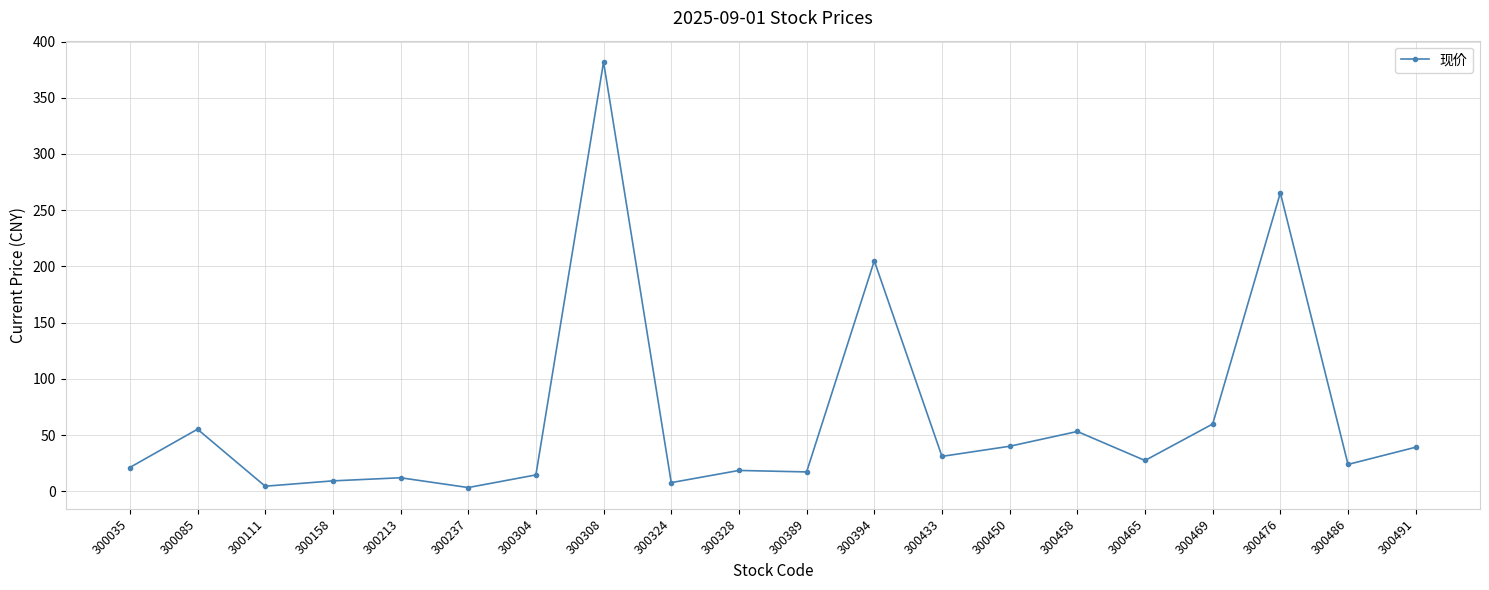

At which category does the data reach its first local peak?

300085